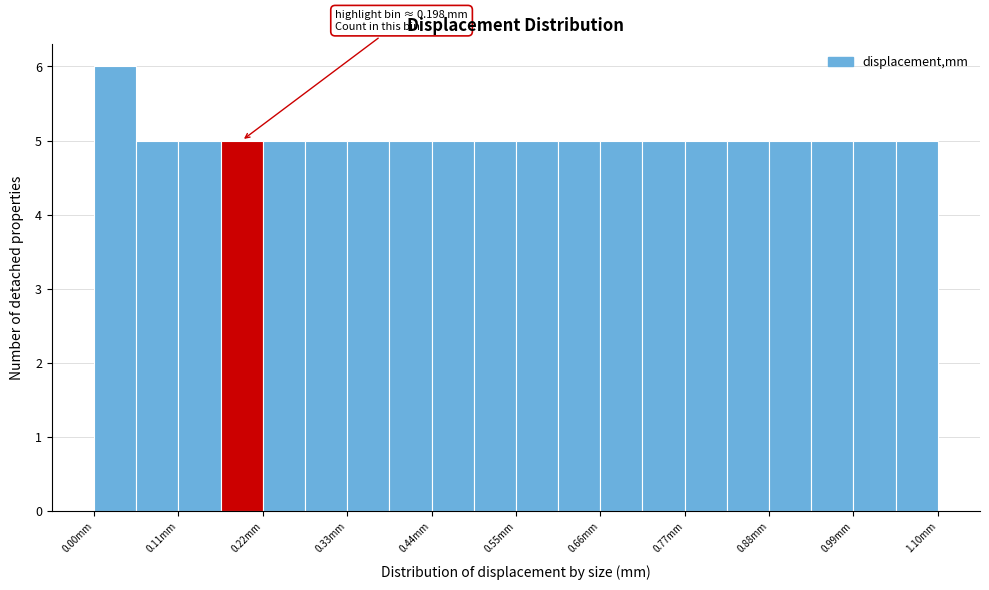

Around what value on the x-axis is the tallest bar? Give the approximate position of its centre, as read against the axis.

0.02